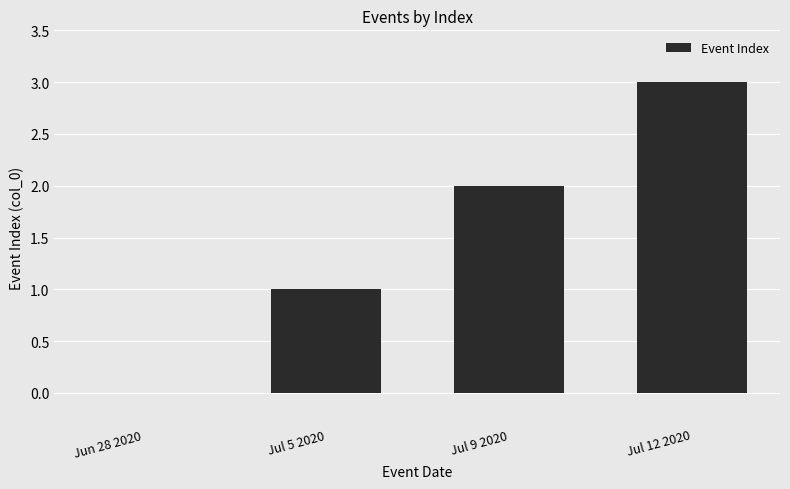

What is the sum of the values at Jul 9 2020 and Jul 12 2020?

5